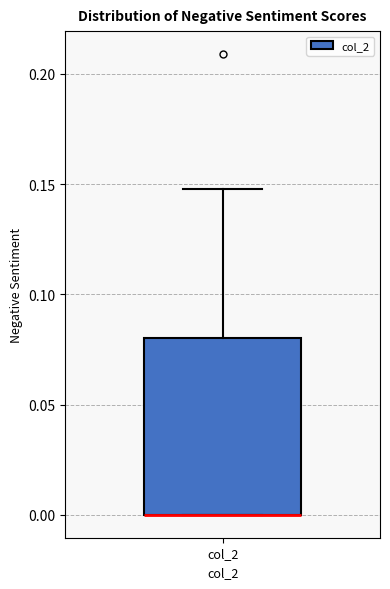

Transcribe this box plot: give where the median line is, the range the box spans, and where the two whiskers end, as read against the y-axis. The values are not printed on the chart, so give them approximately, as read against the axis.

median 0.00 (drawn on the box's lower edge), box 0.00 to 0.08, whiskers 0.00 to 0.15